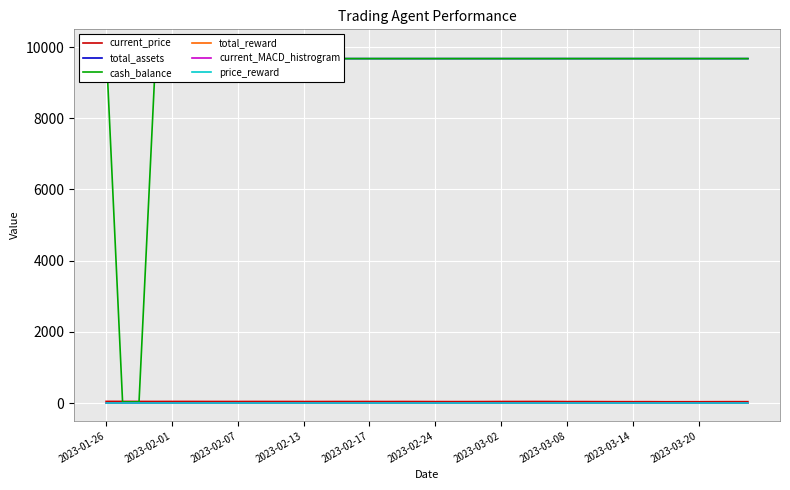

After their last crossing, which series has the higher values: current_price or cash_balance?

cash_balance